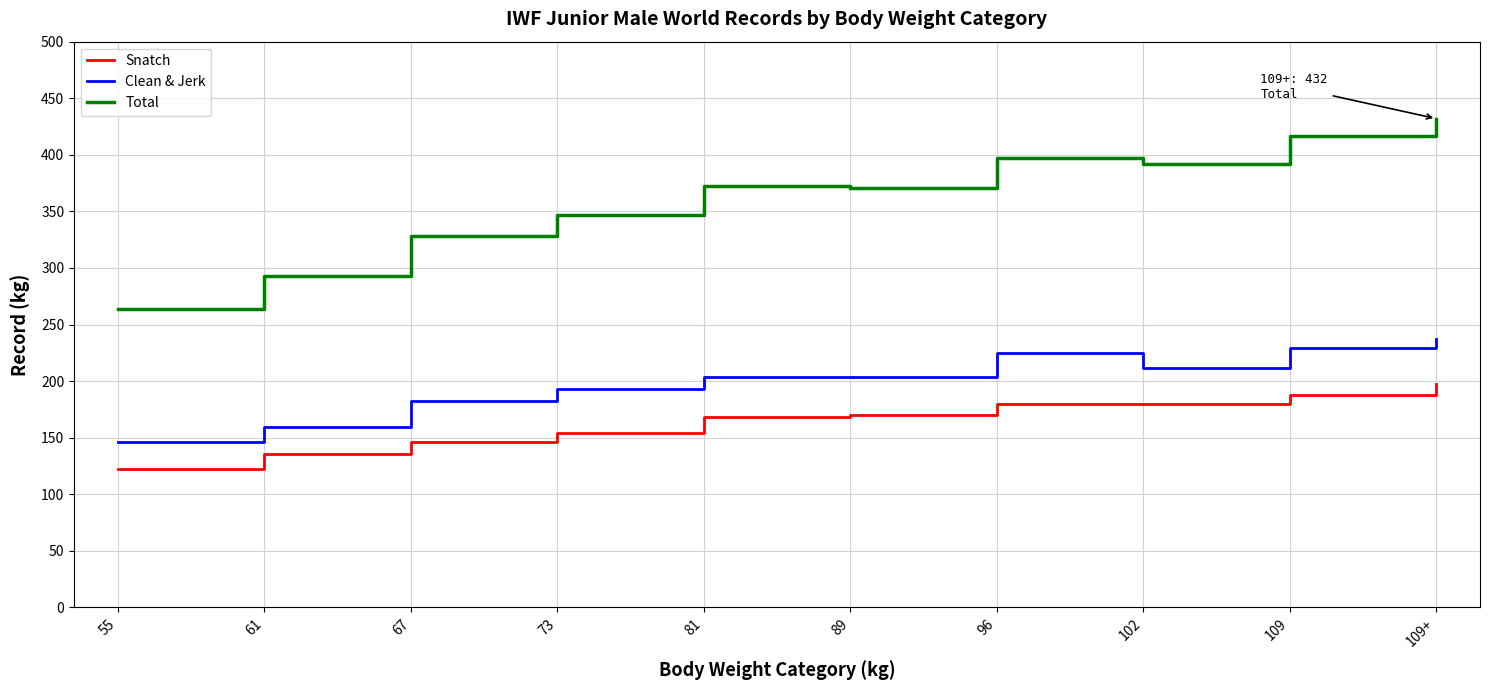

True or false: Total and Clean & Jerk intersect in this chart.

False